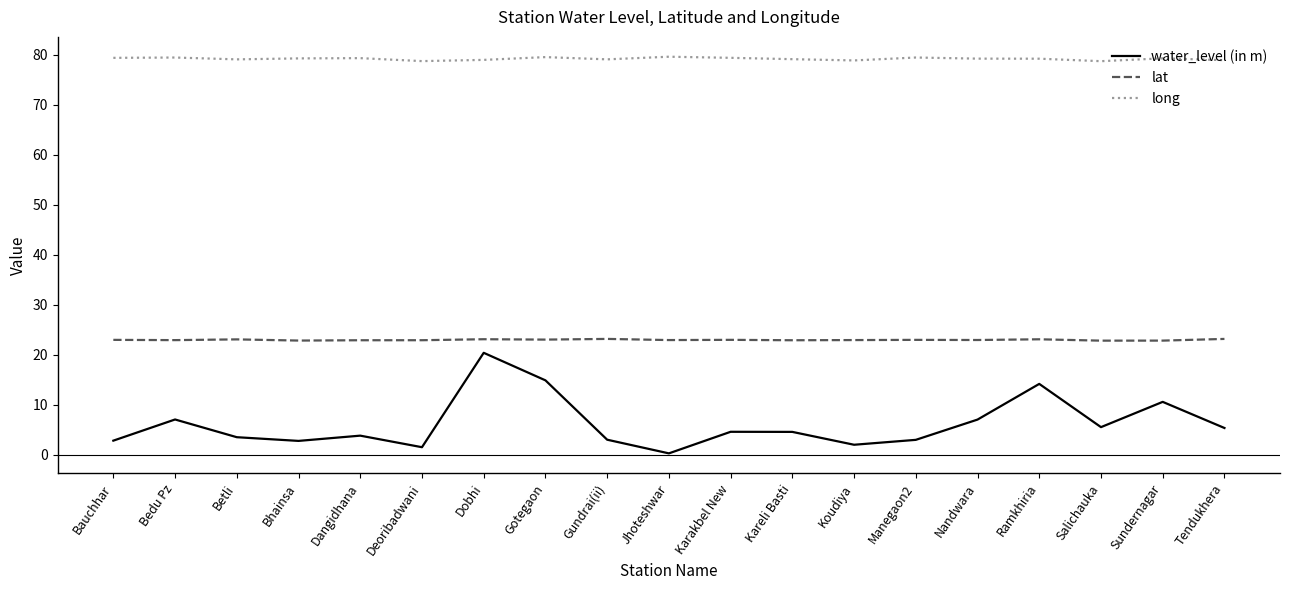

True or false: water_level (in m) and lat cross at least once.

False